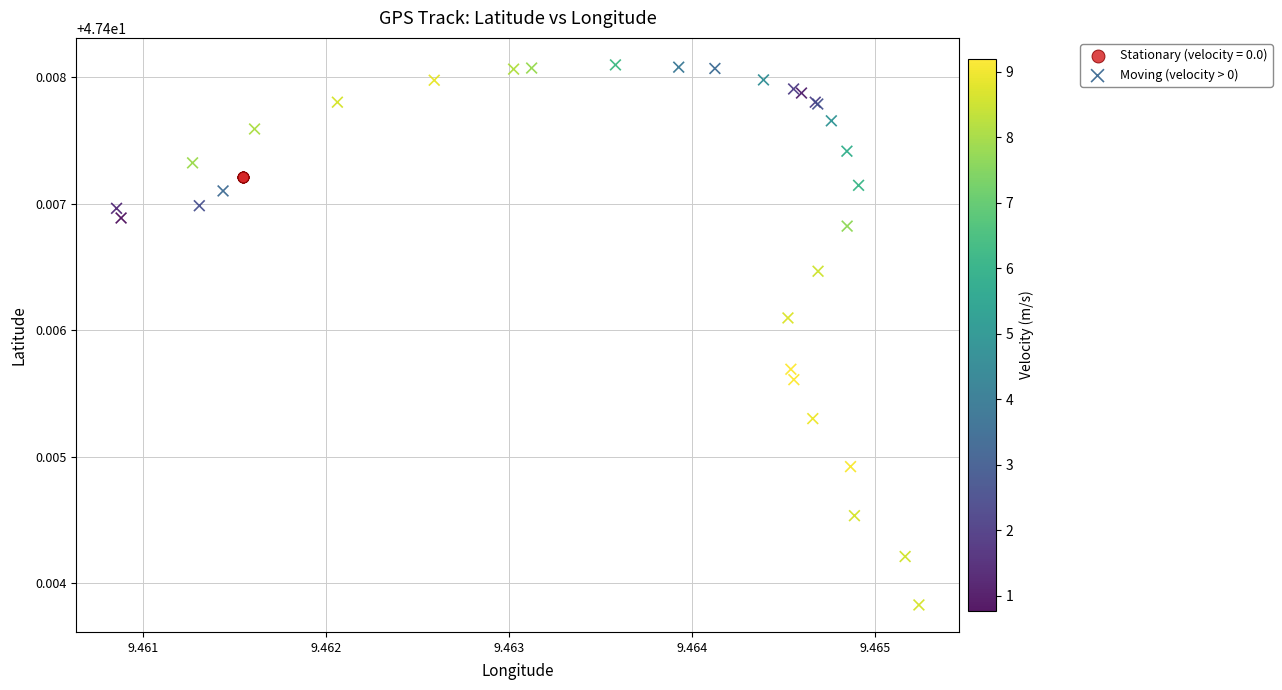

Which series contains the highest Y value?

Moving (velocity > 0)